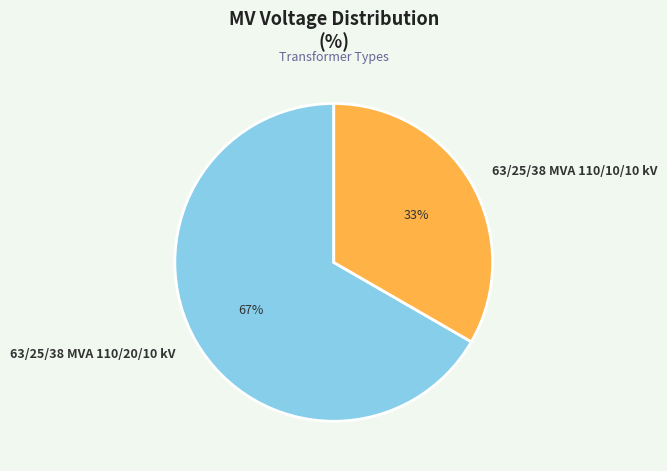

The 63/25/38 MVA 110/20/10 kV slice represents 57% of the pie. True or false?

False